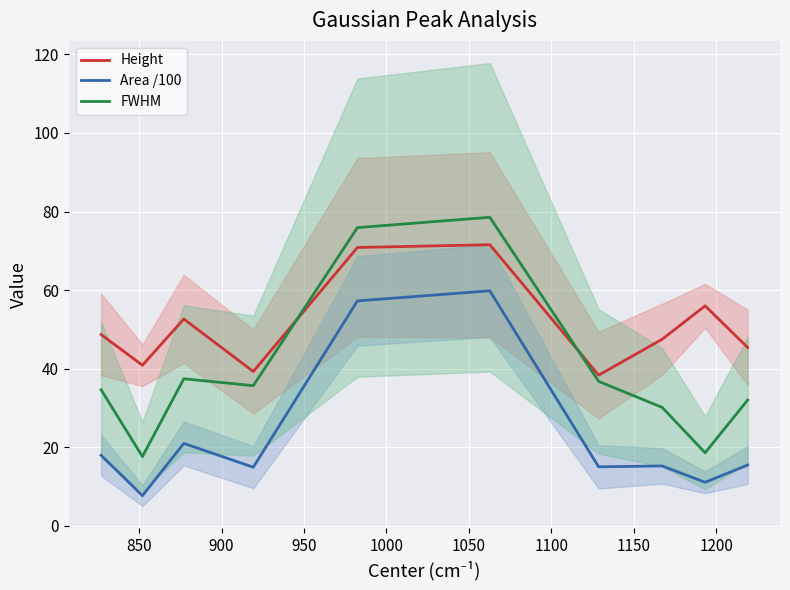

True or false: Height and FWHM cross at least once.

True